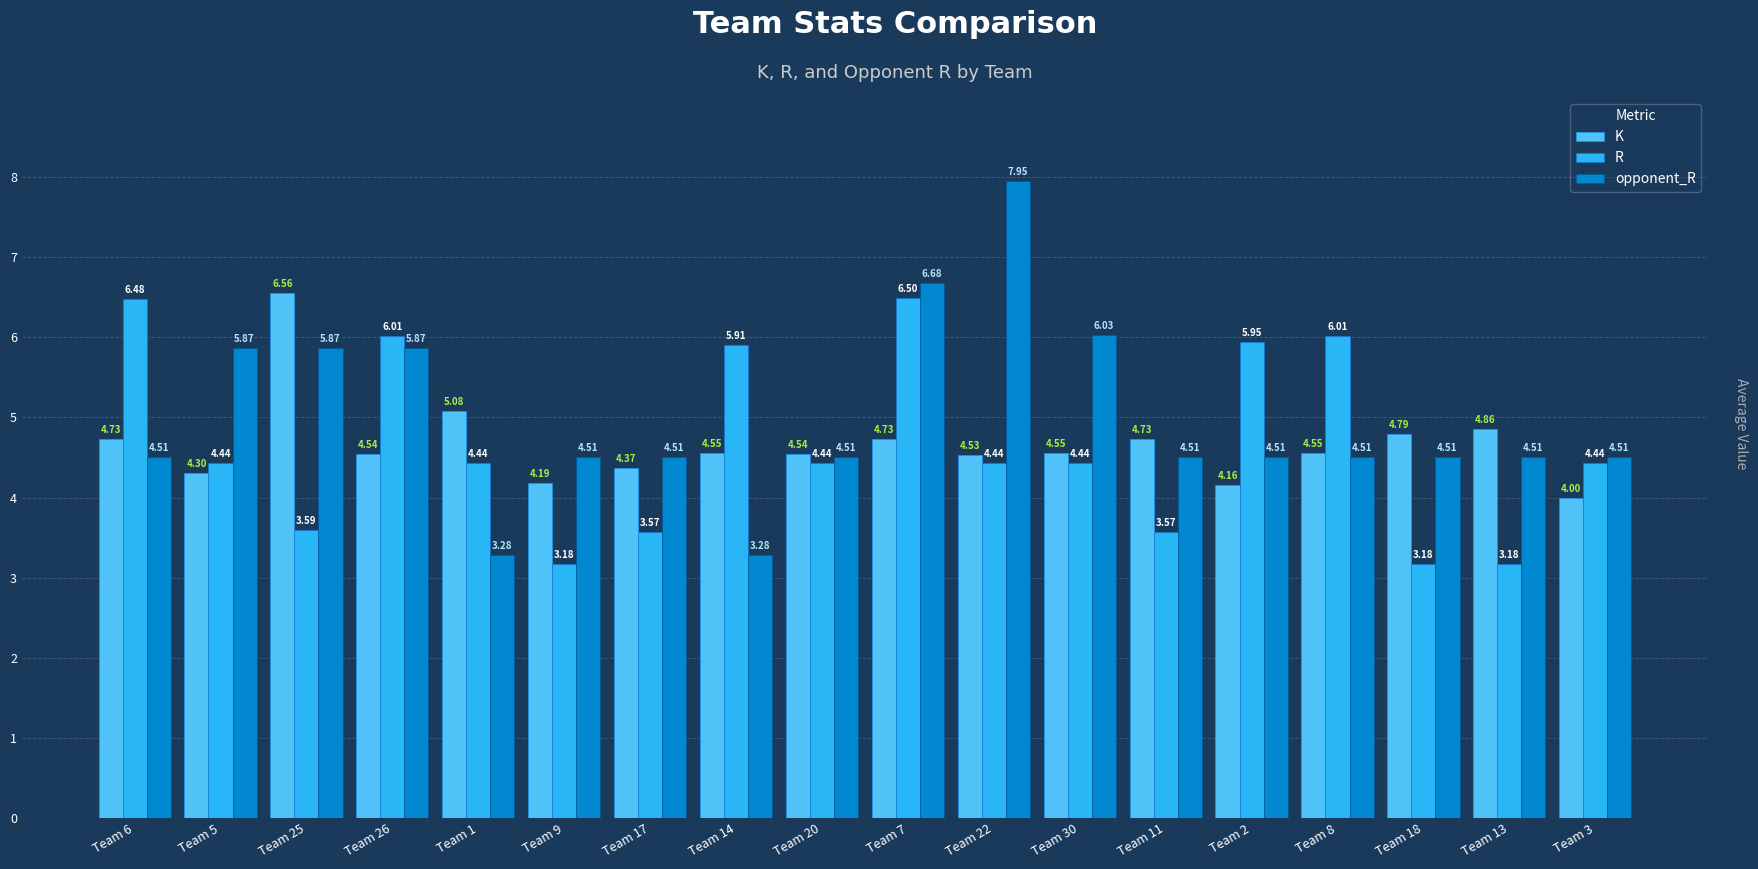

How many groups of bars are there?

18